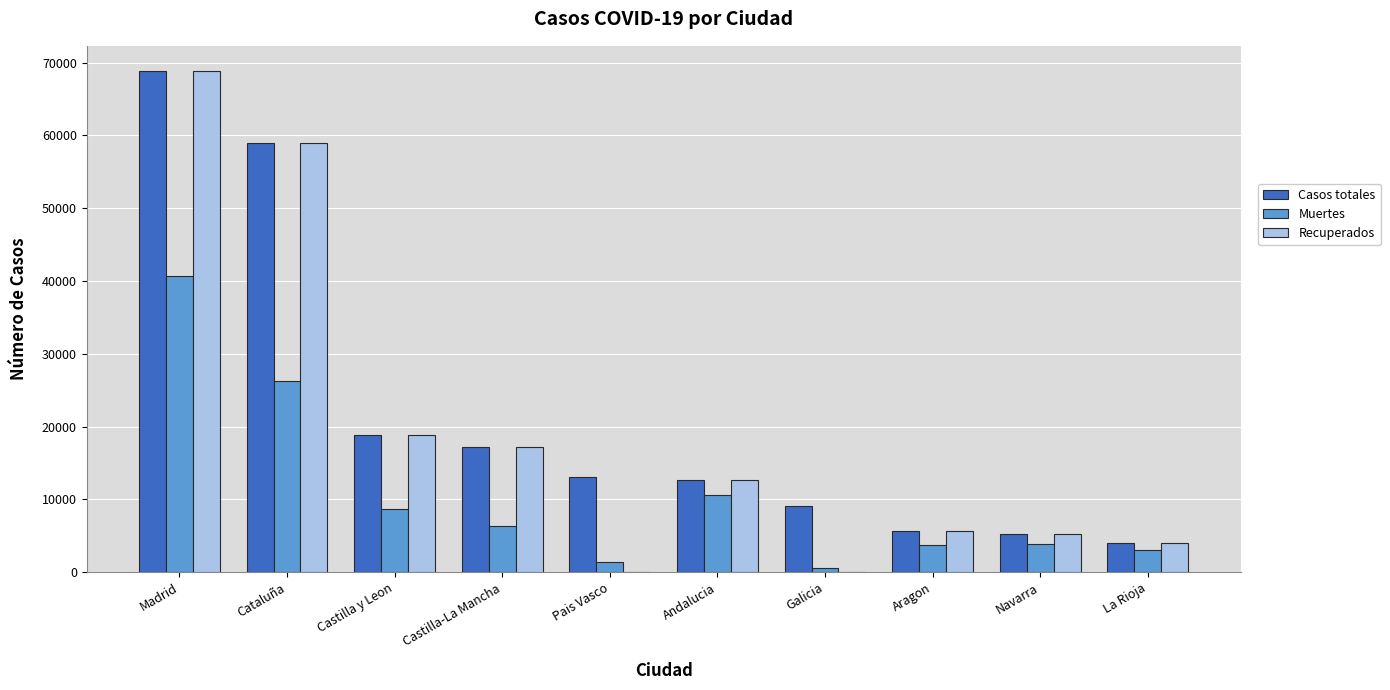

What are all the series names shown in the legend?

Casos totales, Muertes, Recuperados